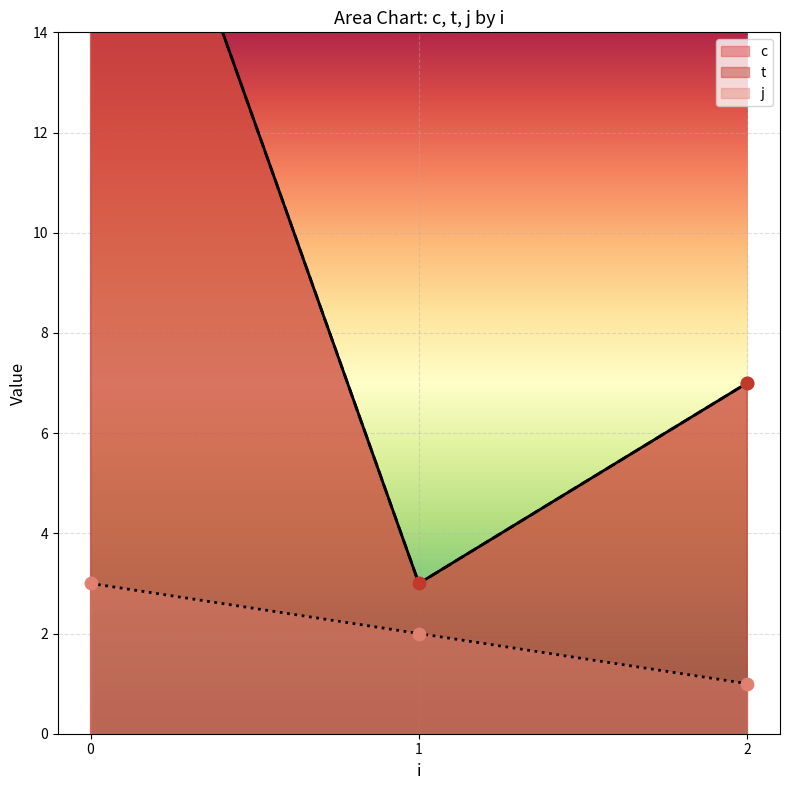

What are all the series names shown in the legend?

c, t, j